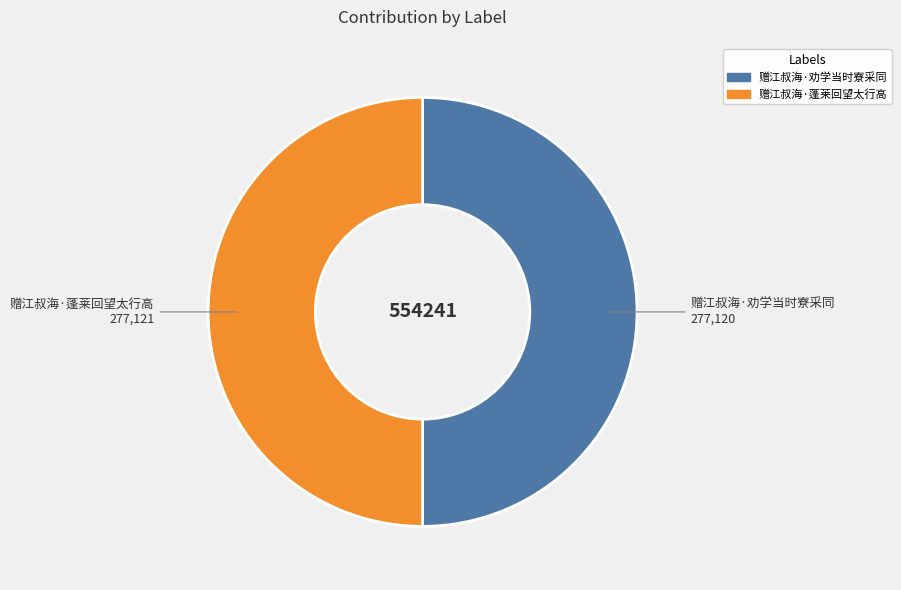

The 赠江叔海·劝学当时寮采同 slice represents 59% of the pie. True or false?

False